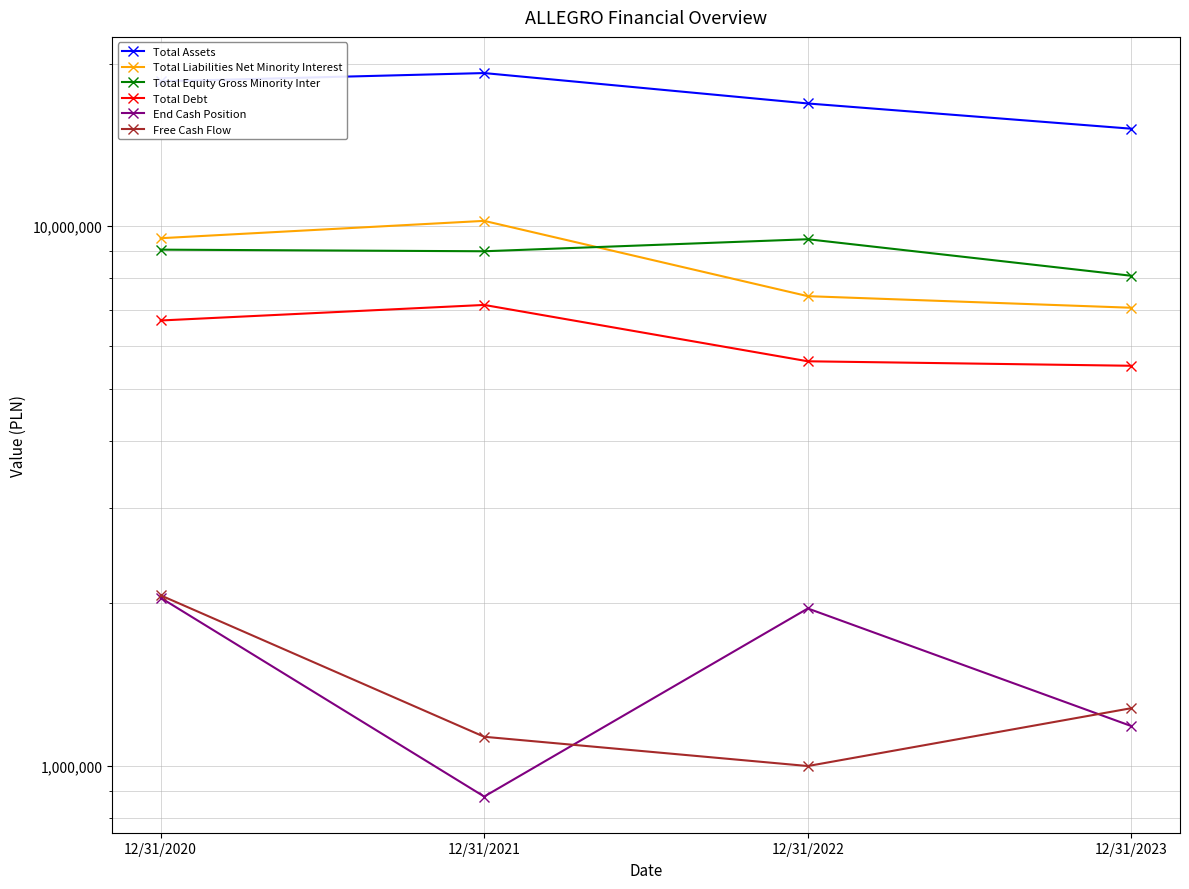

Is the value of Free Cash Flow at 12/31/2023 greater than the value of Total Liabilities Net Minority Interest at 12/31/2023?

No